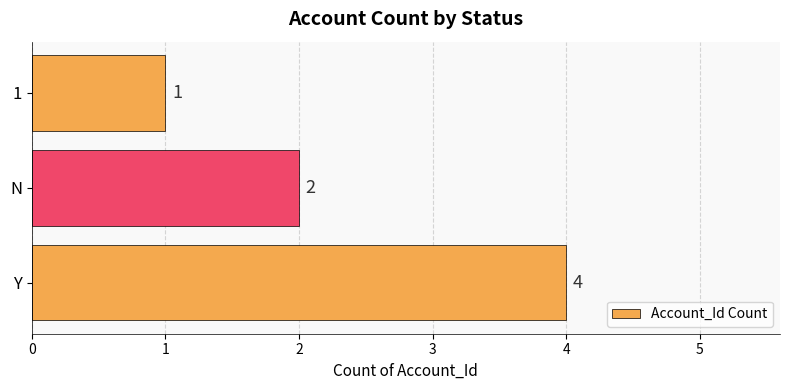

Reading bottom to top, list all the values displayed in this chart.

4	2	1